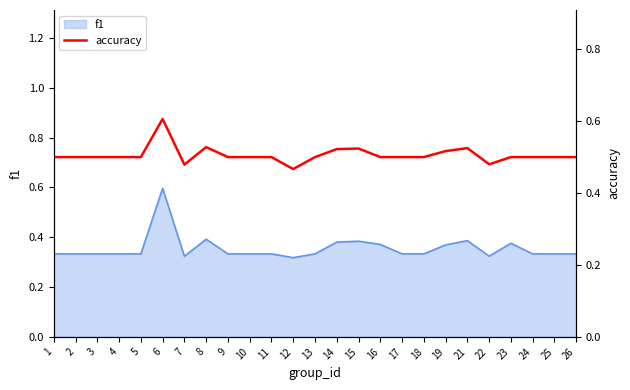

Where is the first local maximum?

6